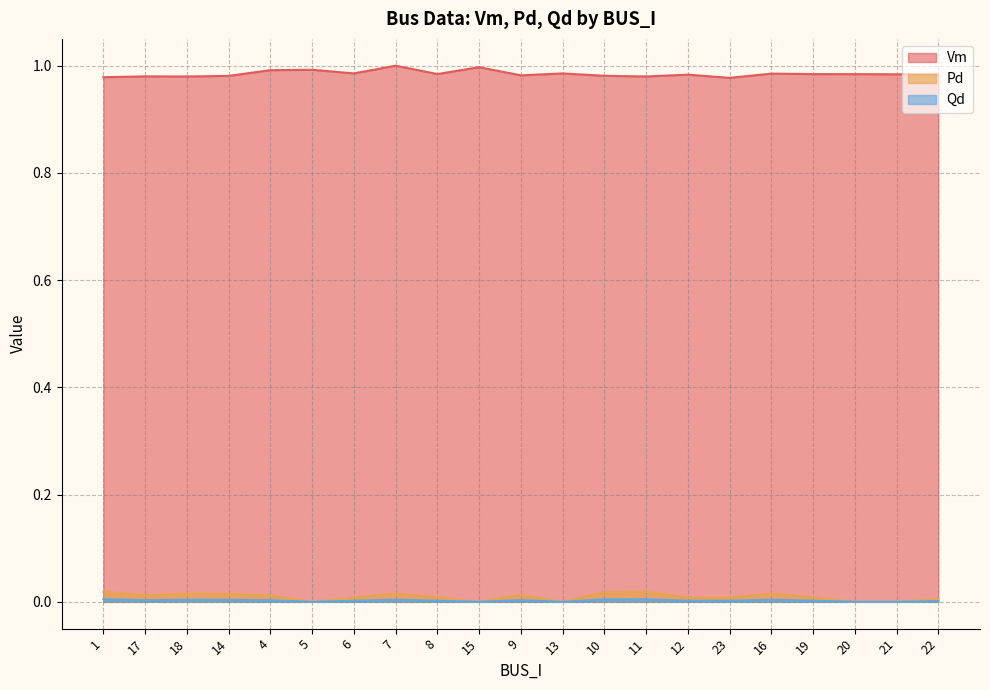

Where is Pd nearest to the value 0?

5